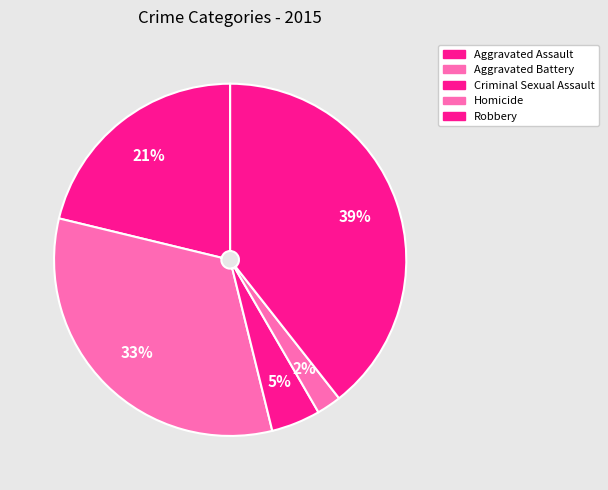

To the nearest percent, what is the combined percentage of Aggravated Assault and Robbery?

61%